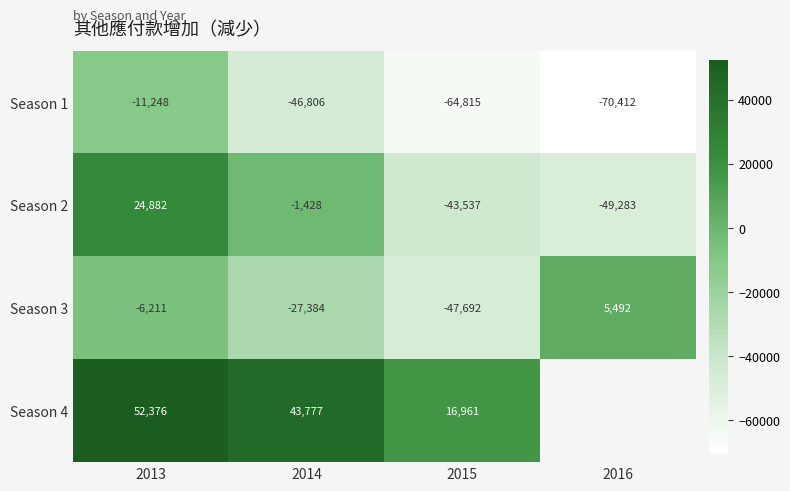

At which label is Season 3 closest to -21100?

2014